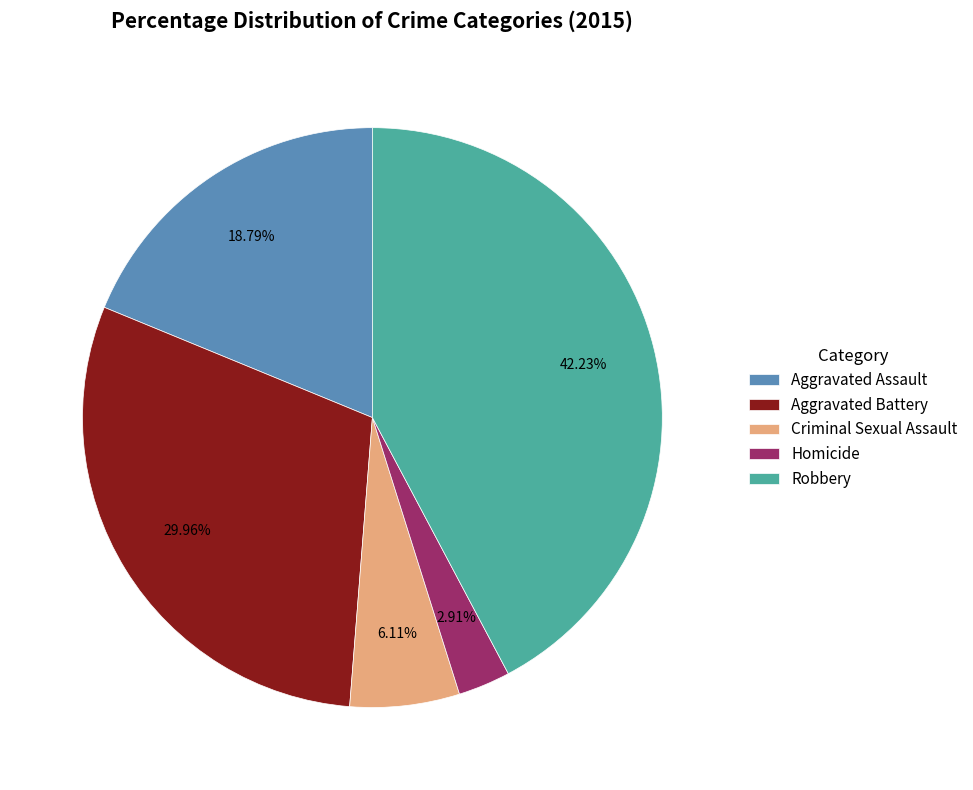

How many slices are in this pie chart?

5